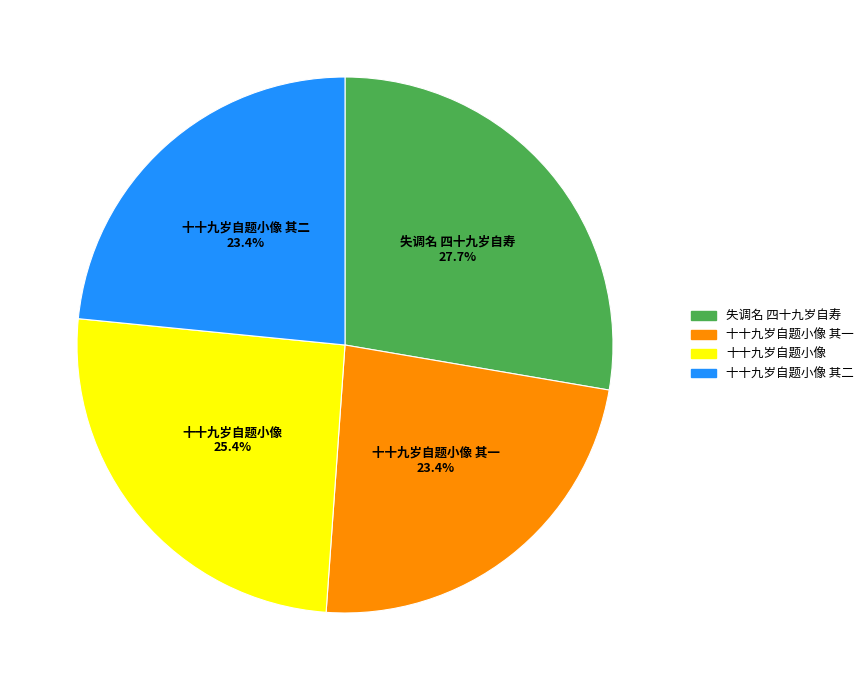

What percentage is NOT represented by 失调名 四十九岁自寿?

72.3%